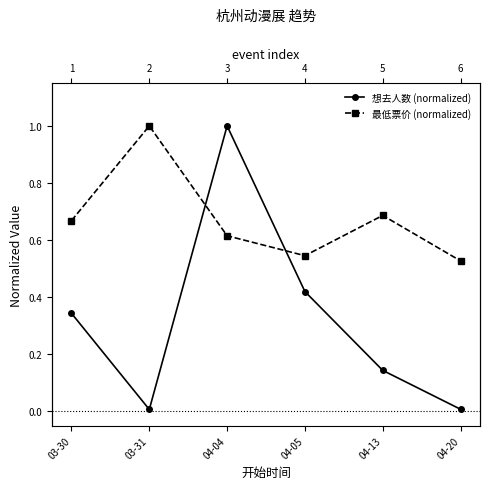

What is the average value of the 最低票价 (normalized) series?

0.7